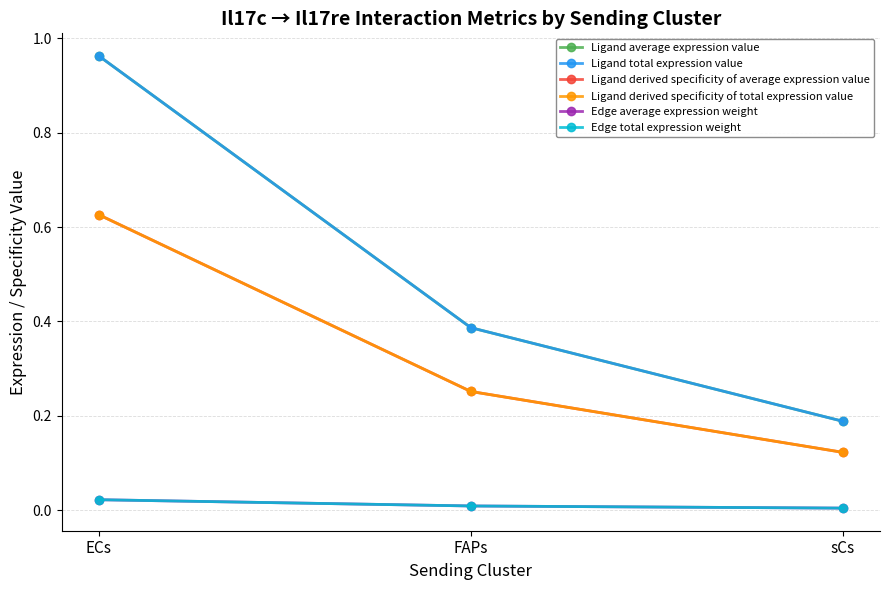

What is the maximum value for Ligand average expression value?

1.0